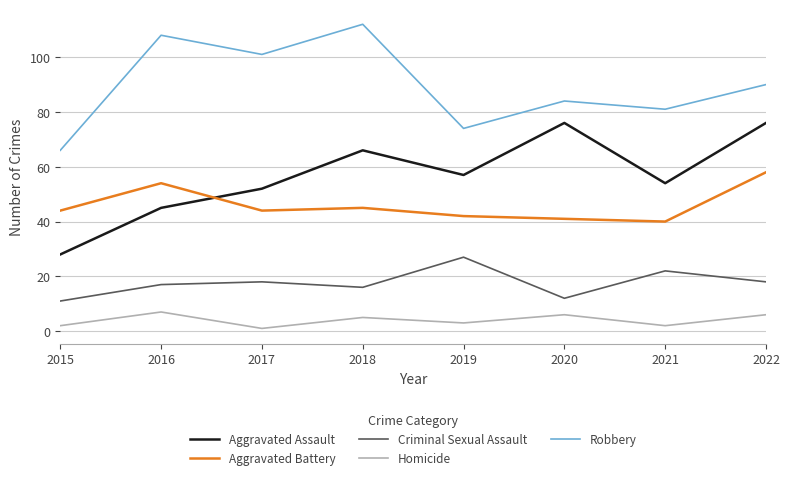

True or false: Aggravated Battery has a value of 42 at 2019.

True